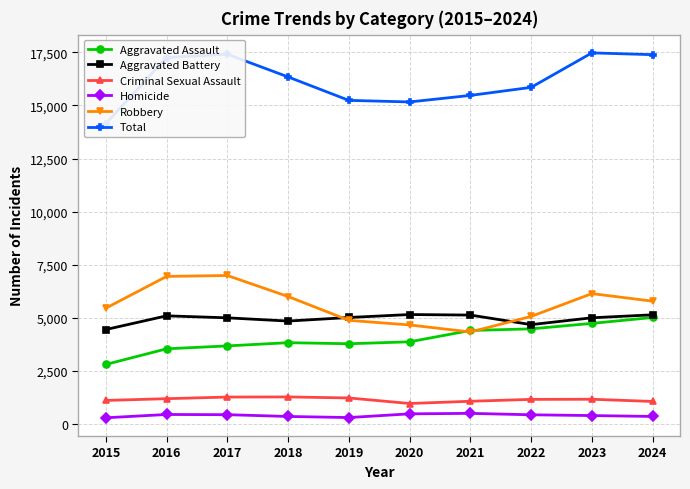

True or false: Robbery and Criminal Sexual Assault intersect in this chart.

False